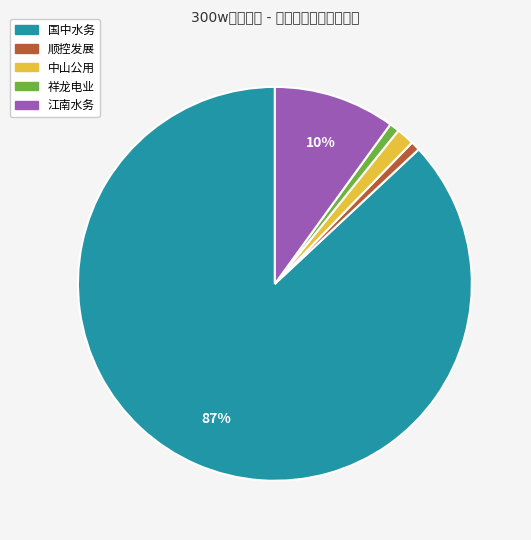

To the nearest percent, what is the average slice percentage?

20%